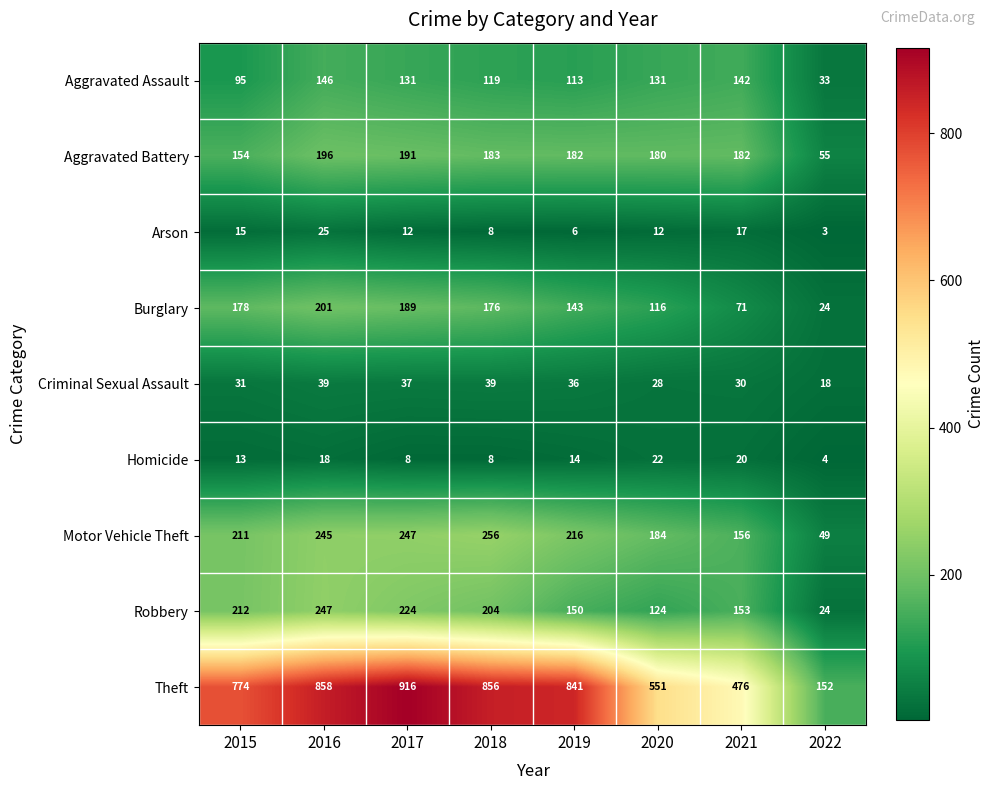

Which category has the highest value in the Motor Vehicle Theft series?

2018